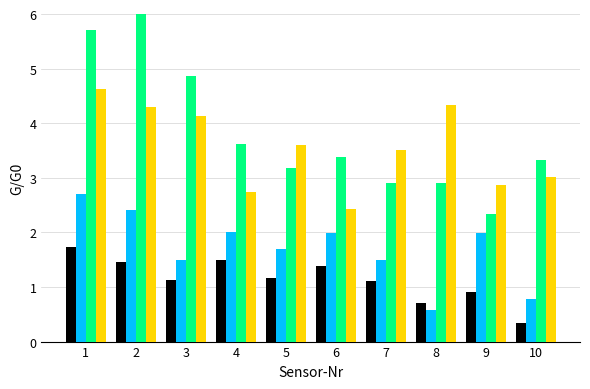

Which category has the lowest value across all series?

10